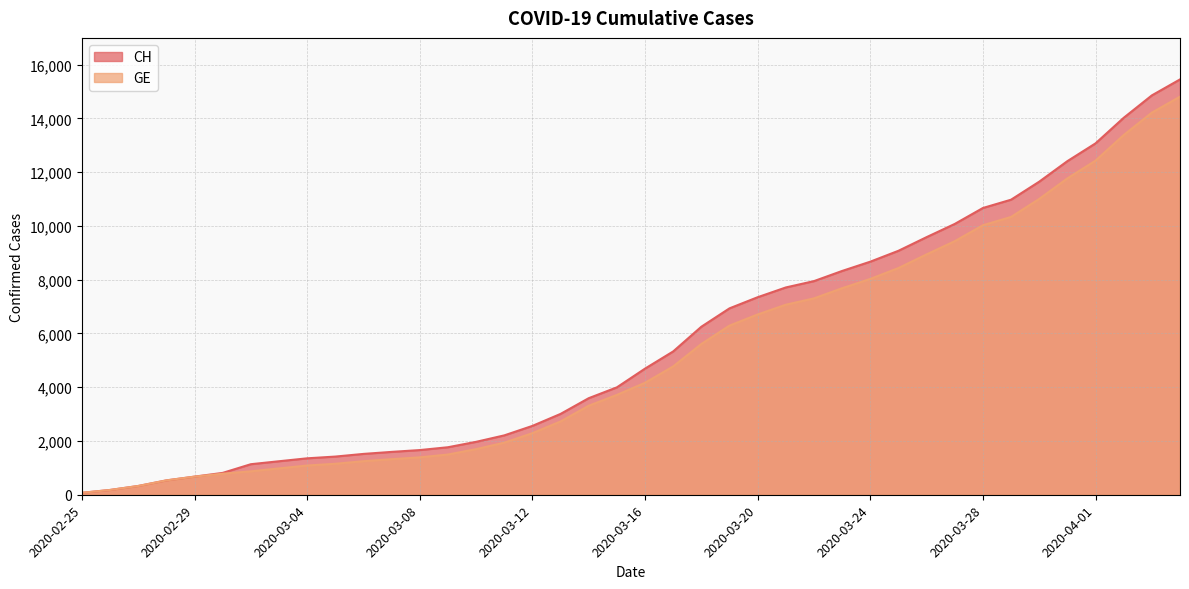

Rank the series by their average value, from lowest to highest.

GE, CH